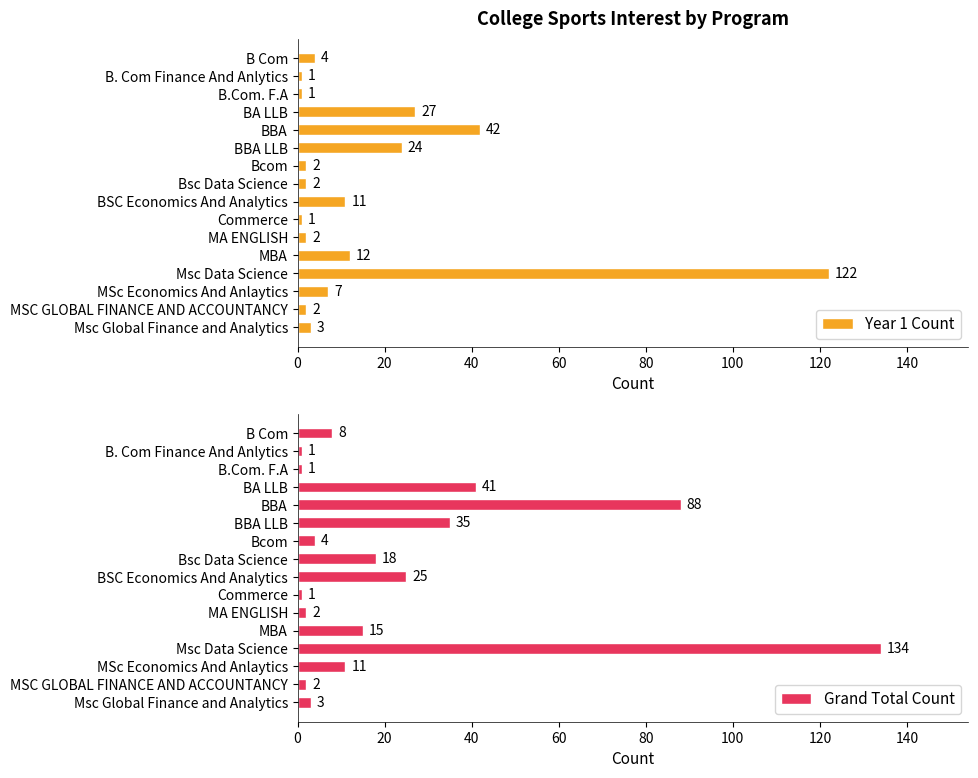

What is the value of the Year 1 Count bar at the 8th from the left?

2